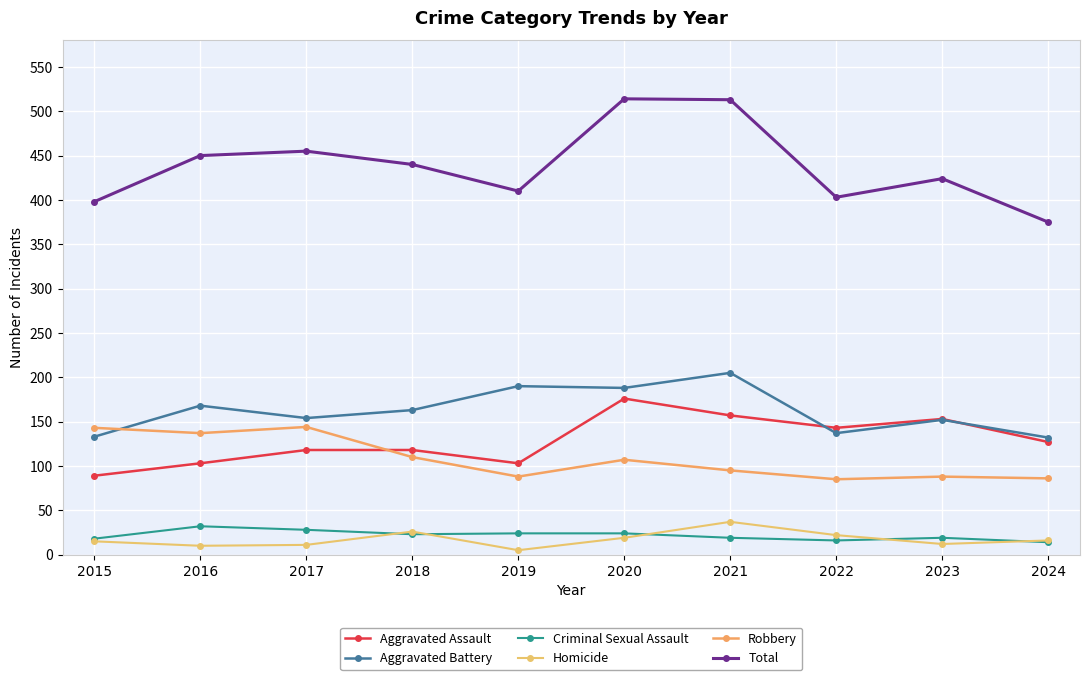

At which category does the chart reach its minimum across all series?

2019